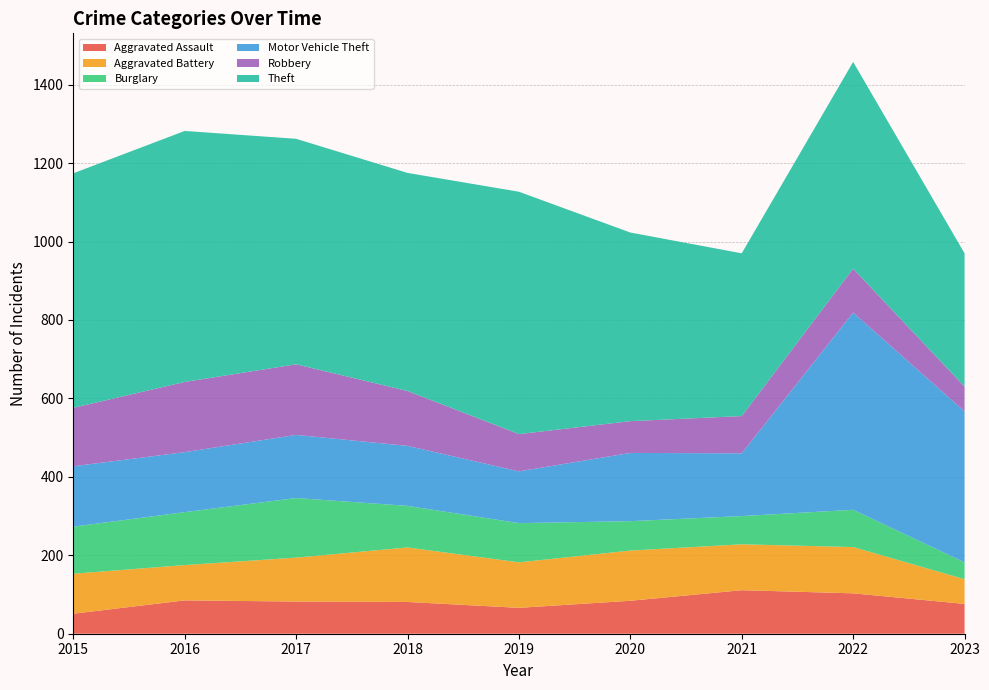

Reading right to left, extract all data points from this chart.

Aggravated Assault: 76	103	111	84	66	81	82	85	51
Aggravated Battery: 63	118	117	128	116	139	112	90	102
Burglary: 43	95	72	75	100	106	152	135	120
Motor Vehicle Theft: 385	503	160	174	132	153	161	153	154
Robbery: 63	112	95	81	95	140	180	179	149
Theft: 340	527	415	481	618	556	575	640	598